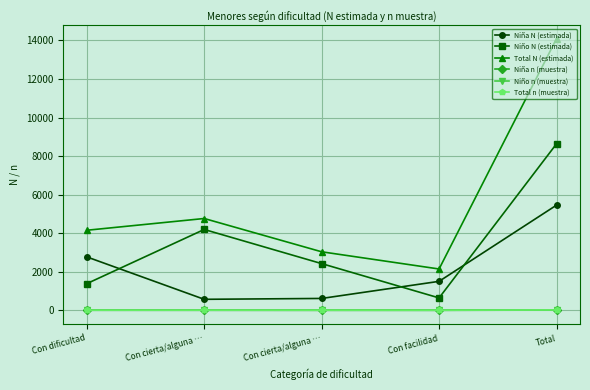

What are all the series names shown in the legend?

Niña N (estimada), Niño N (estimada), Total N (estimada), Niña n (muestra), Niño n (muestra), Total n (muestra)